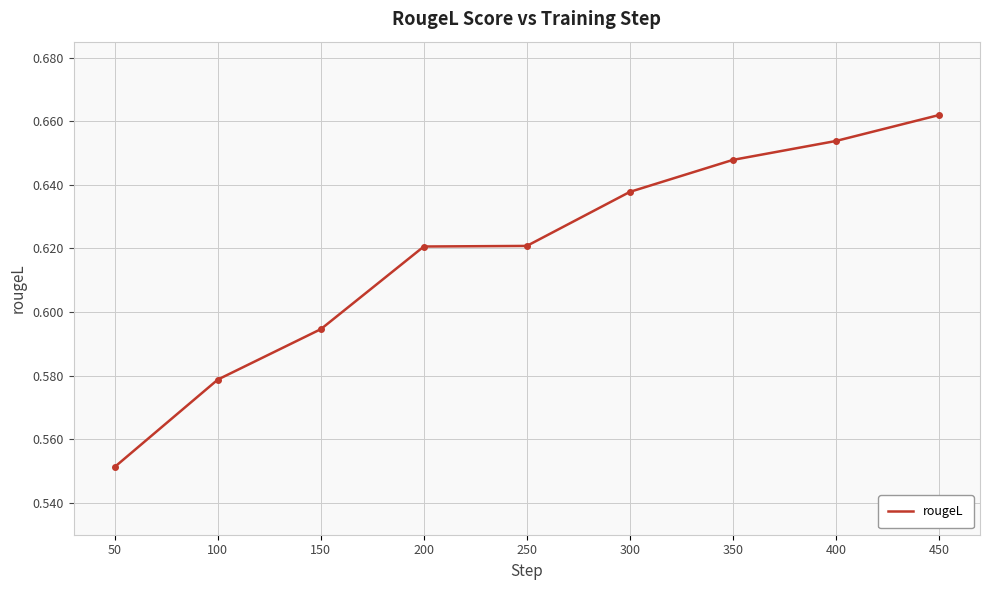

True or false: the data shows 0.3 at 200.

False